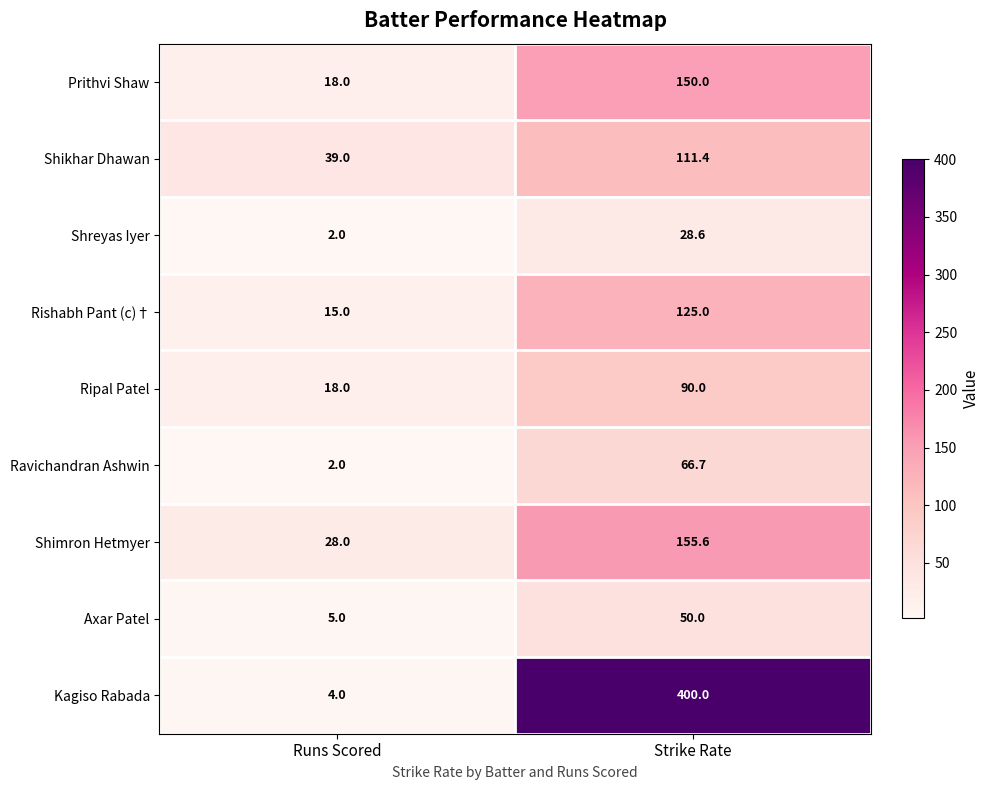

Which series changed the most between Runs Scored and Strike Rate?

Kagiso Rabada